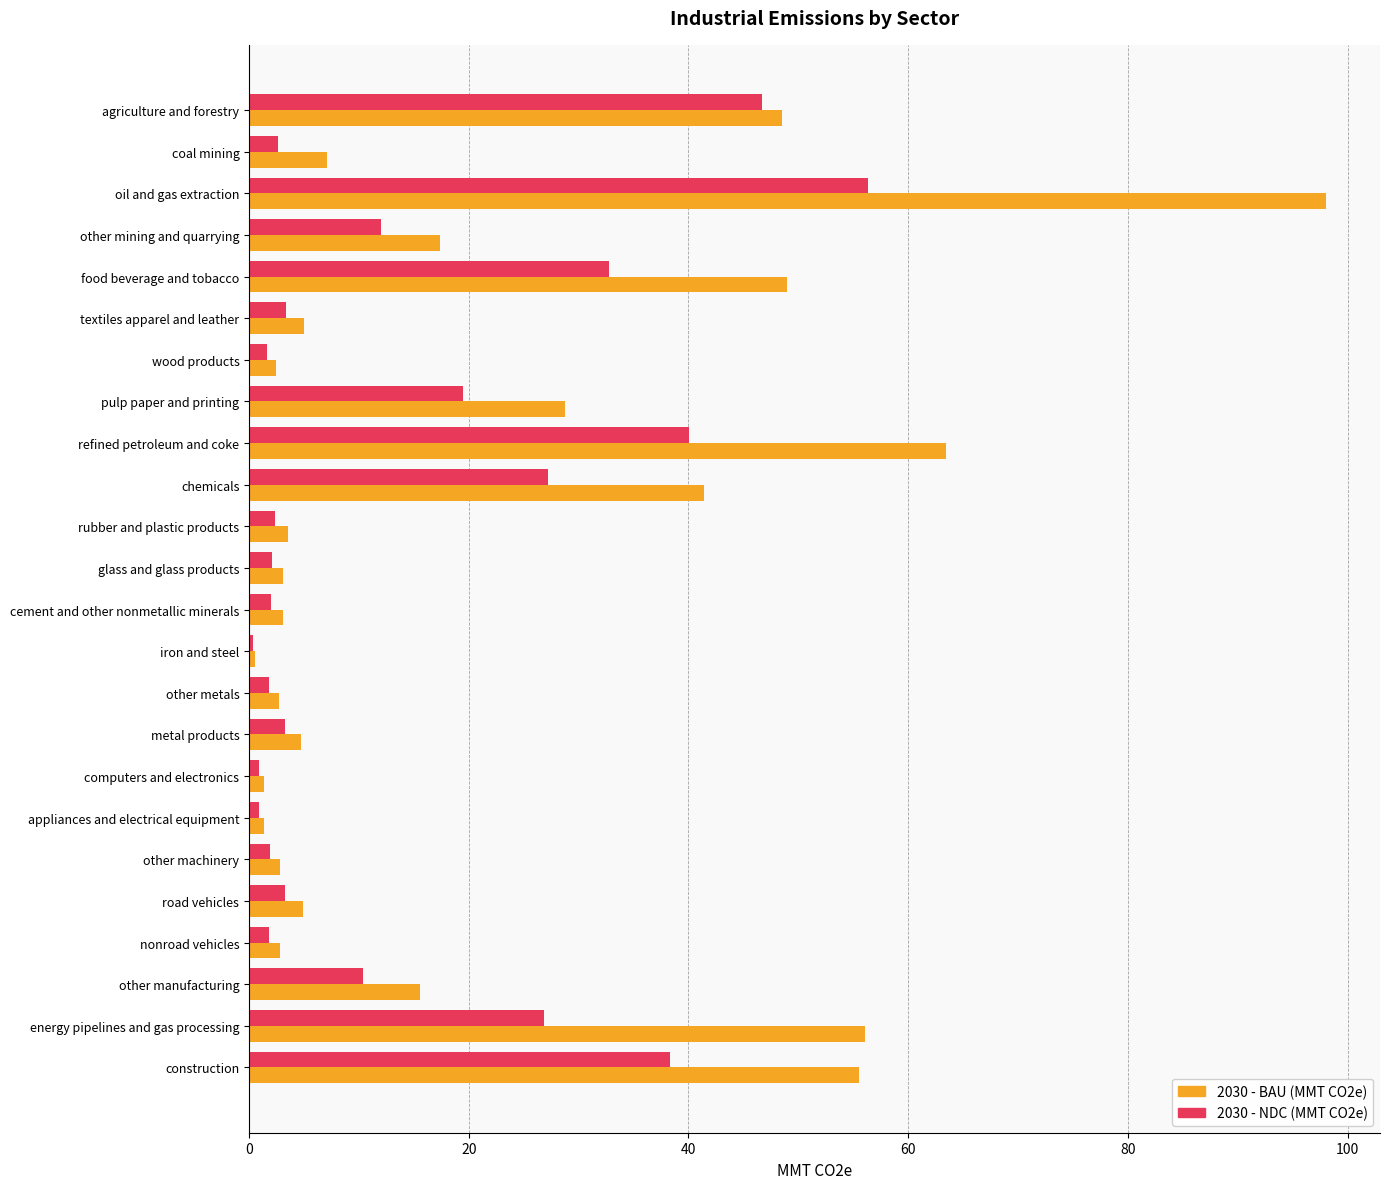

What is the spread (max minus min) of values at pulp paper and printing?

9.3